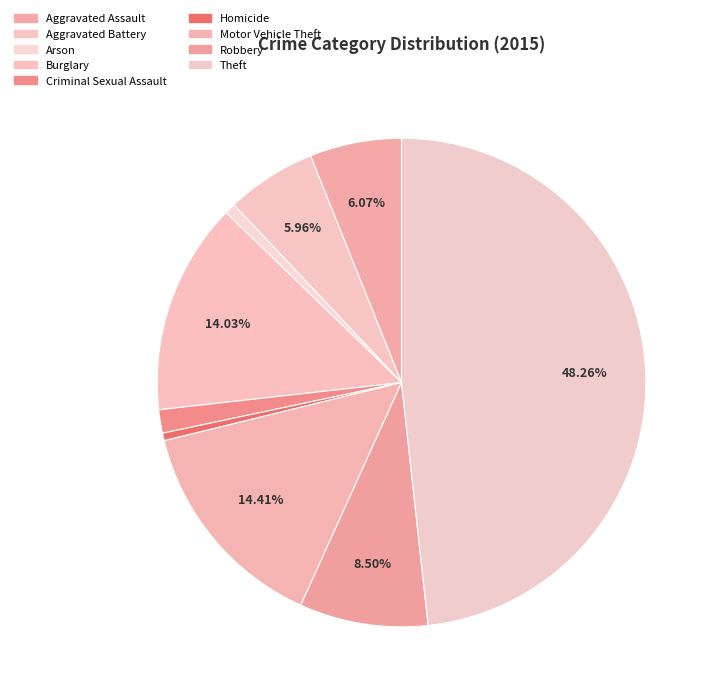

Which slice is the largest?

Theft